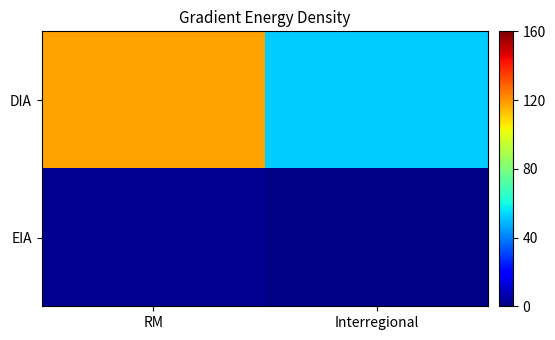

Rank the series by their average value, from highest to lowest.

DIA, EIA